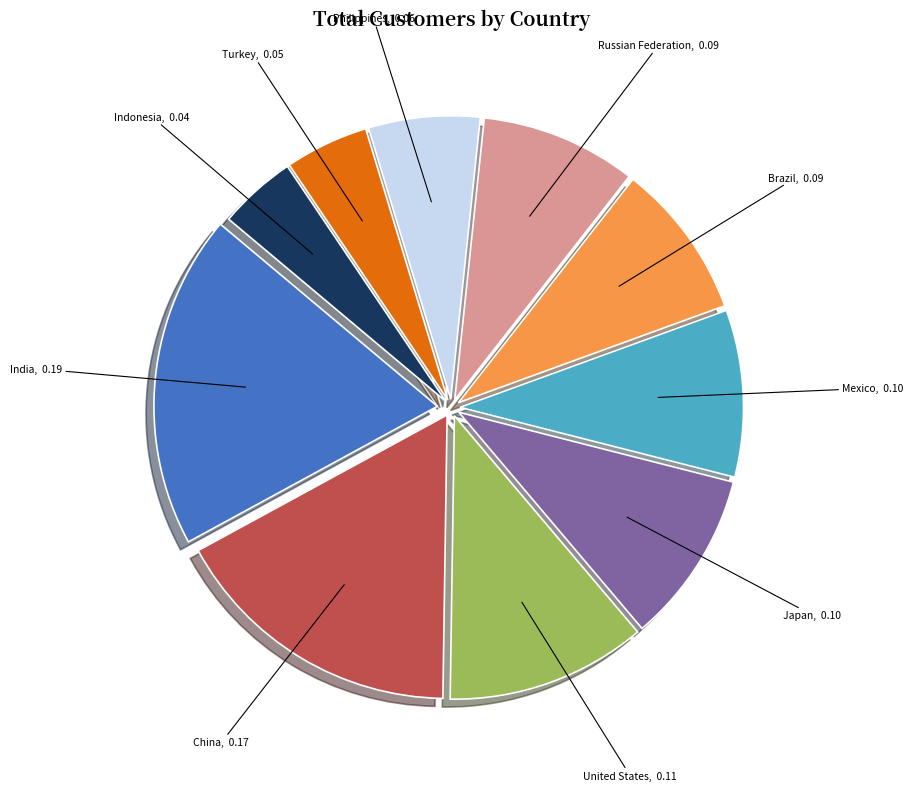

The Japan slice represents 10% of the pie. True or false?

True